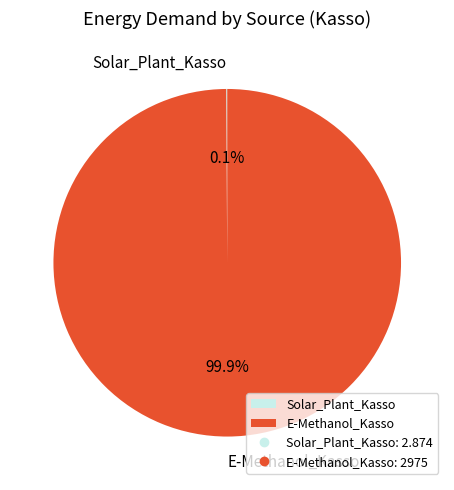

What portion of the pie excludes E-Methanol_Kasso?

0.1%